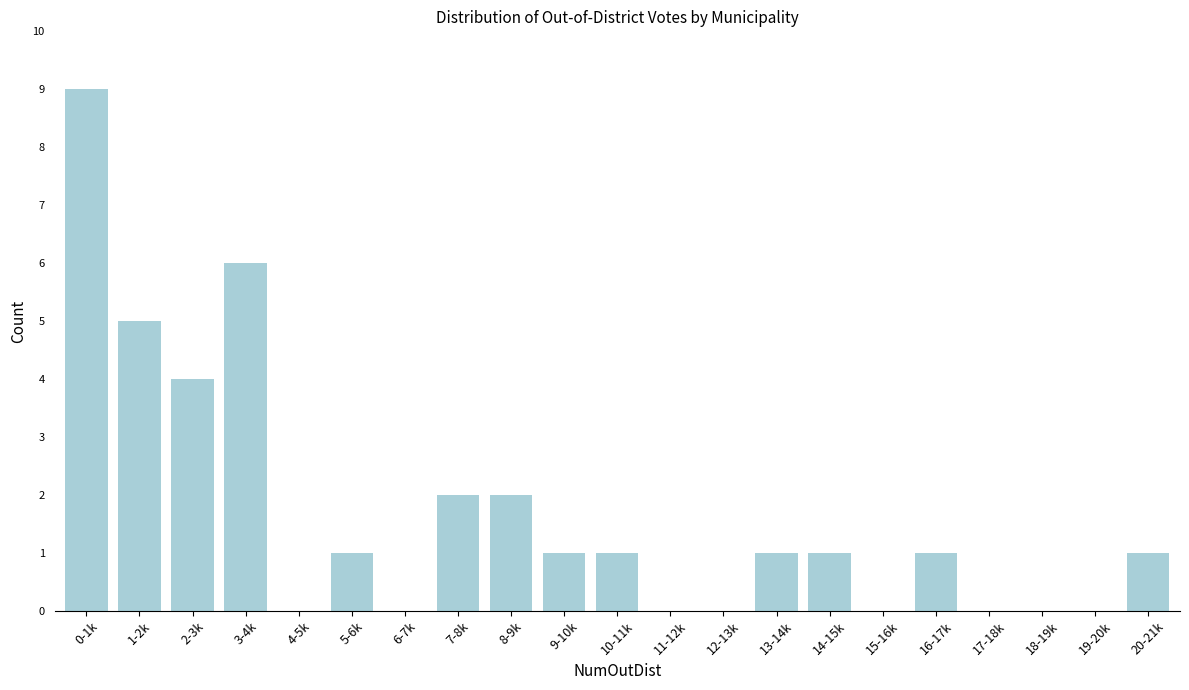

Reading right to left, what are all the values shown in this chart?

20-21k=1	19-20k=0	18-19k=0	17-18k=0	16-17k=1	15-16k=0	14-15k=1	13-14k=1	12-13k=0	11-12k=0	10-11k=1	9-10k=1	8-9k=2	7-8k=2	6-7k=0	5-6k=1	4-5k=0	3-4k=6	2-3k=4	1-2k=5	0-1k=9